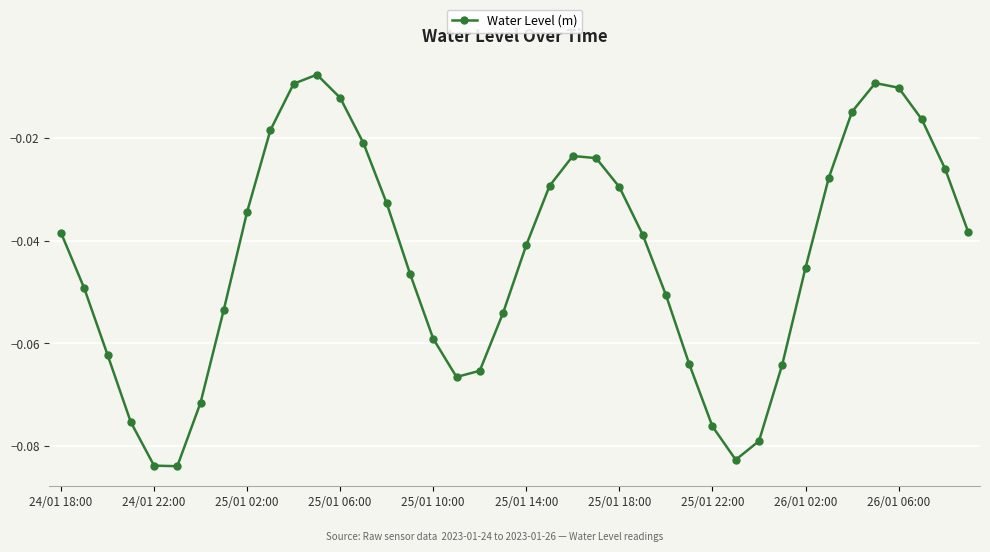

True or false: the data has more than 0 interior local peaks.

True